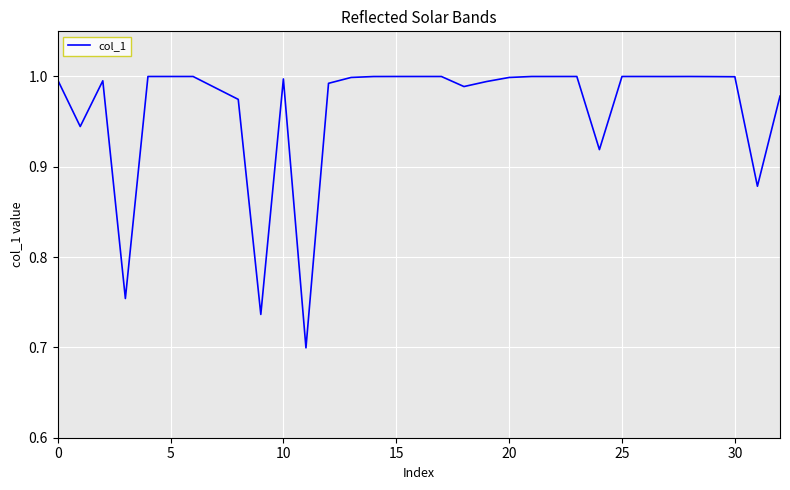

What is the difference between the maximum and minimum values?

0.3